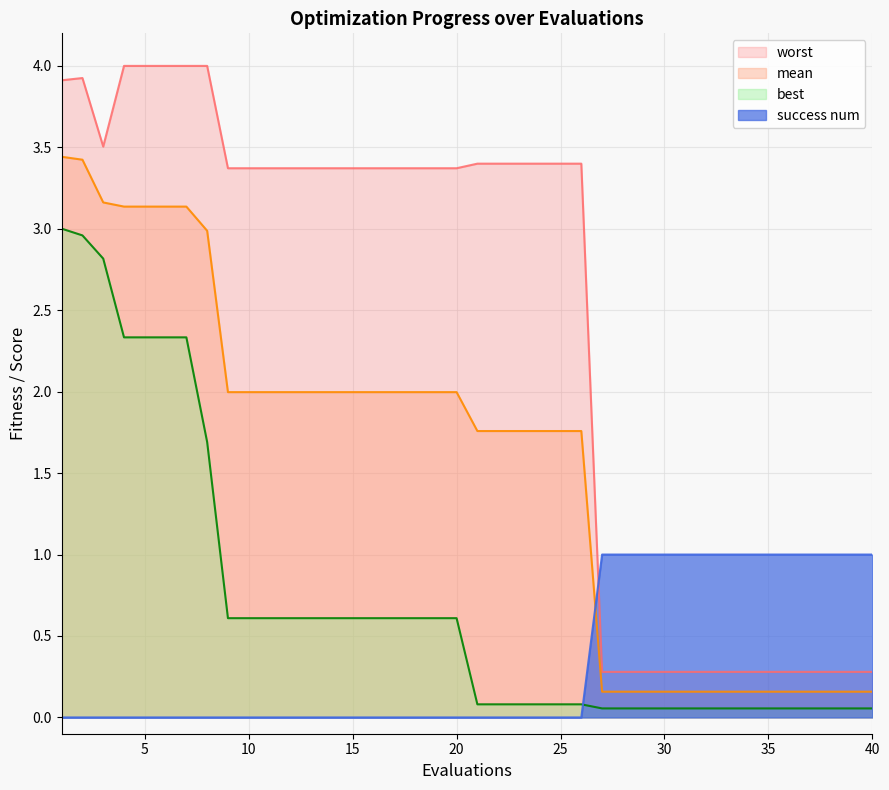

How many values in the worst series are below 3?

14